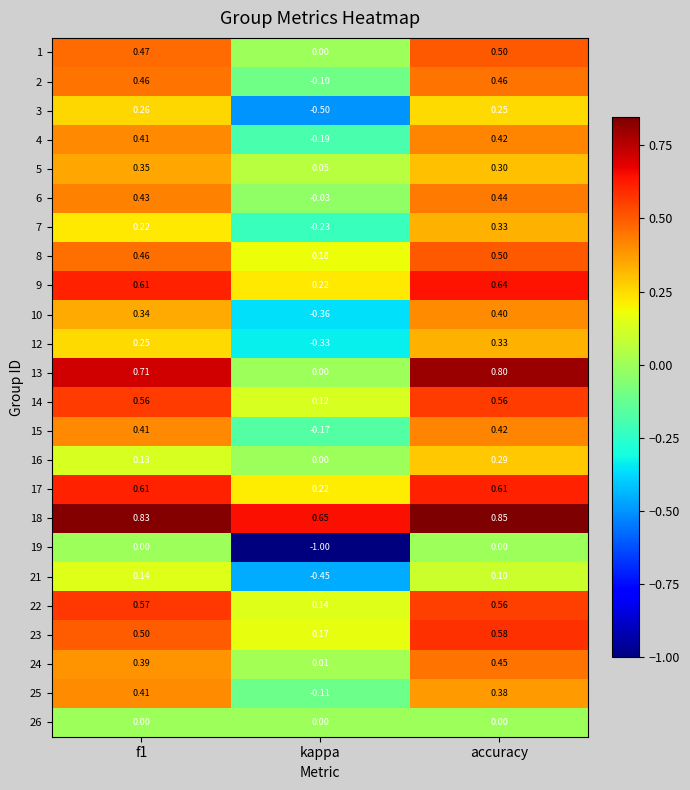

How many values in the 15 series exceed 0?

2